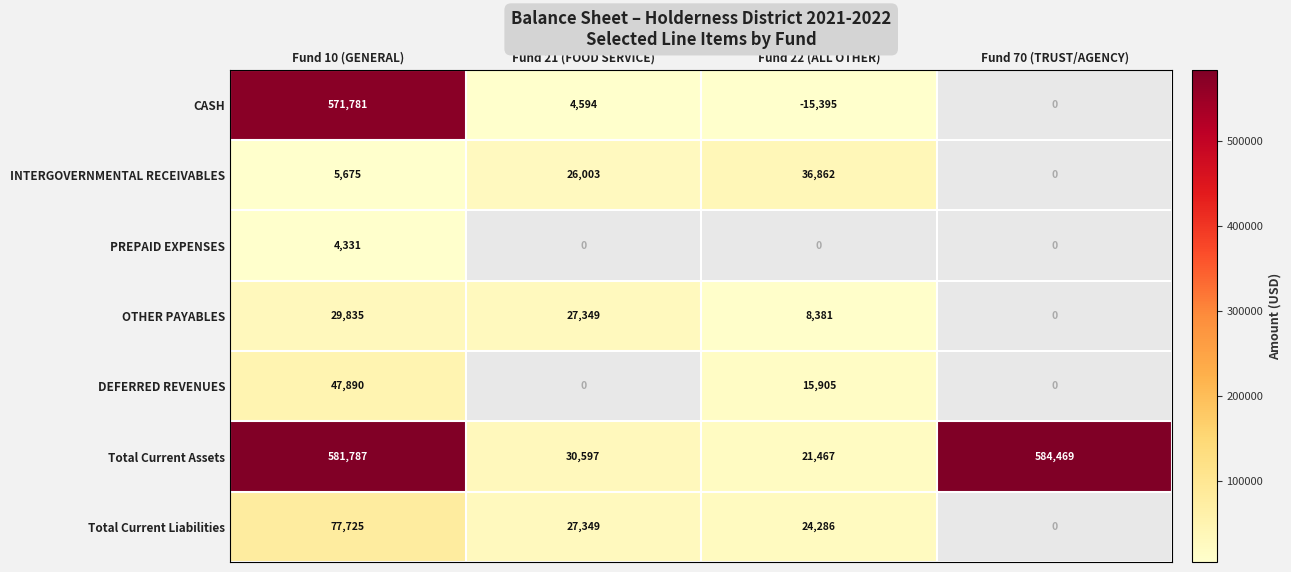

True or false: CASH has a value of 2553.1 at Fund 21 (FOOD SERVICE).

False